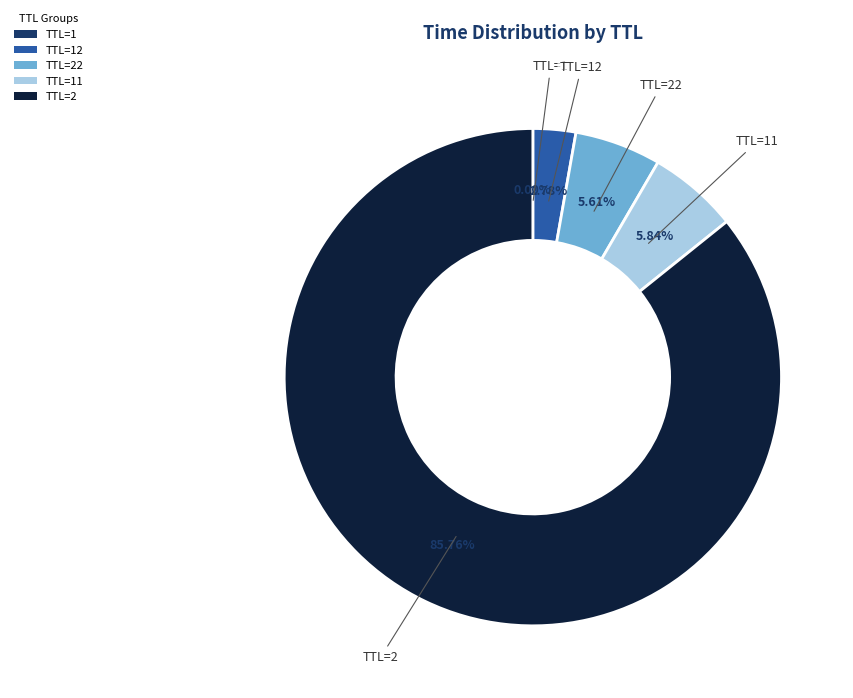

Approximately how many times larger is the value at TTL=2 compared to TTL=22?

15.3